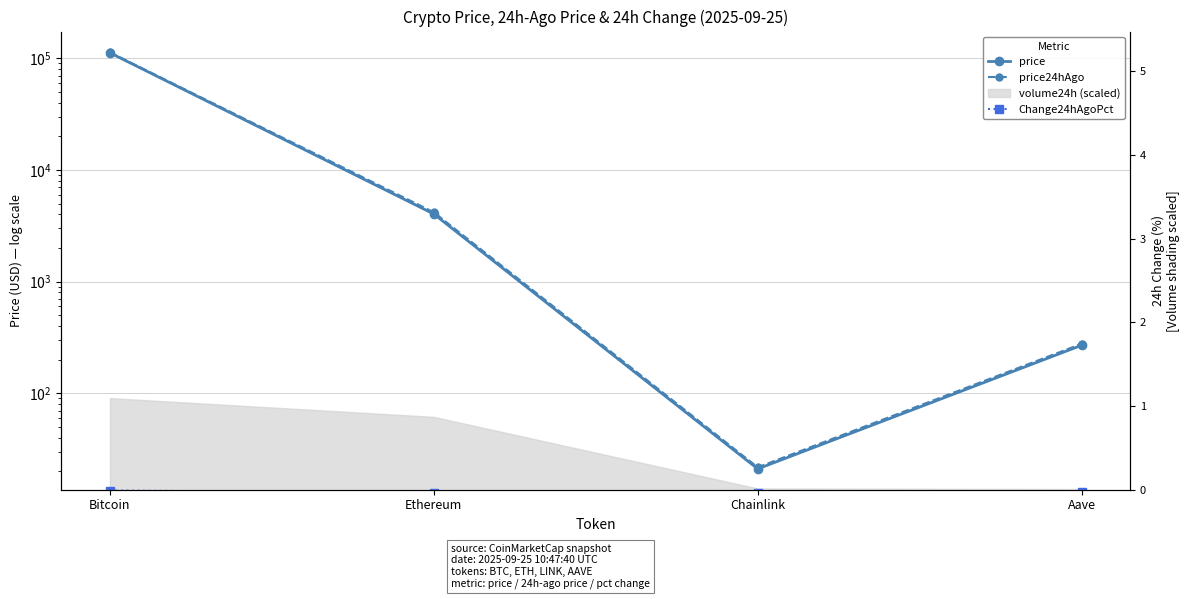

What is the total value across all series at Aave?

546.1